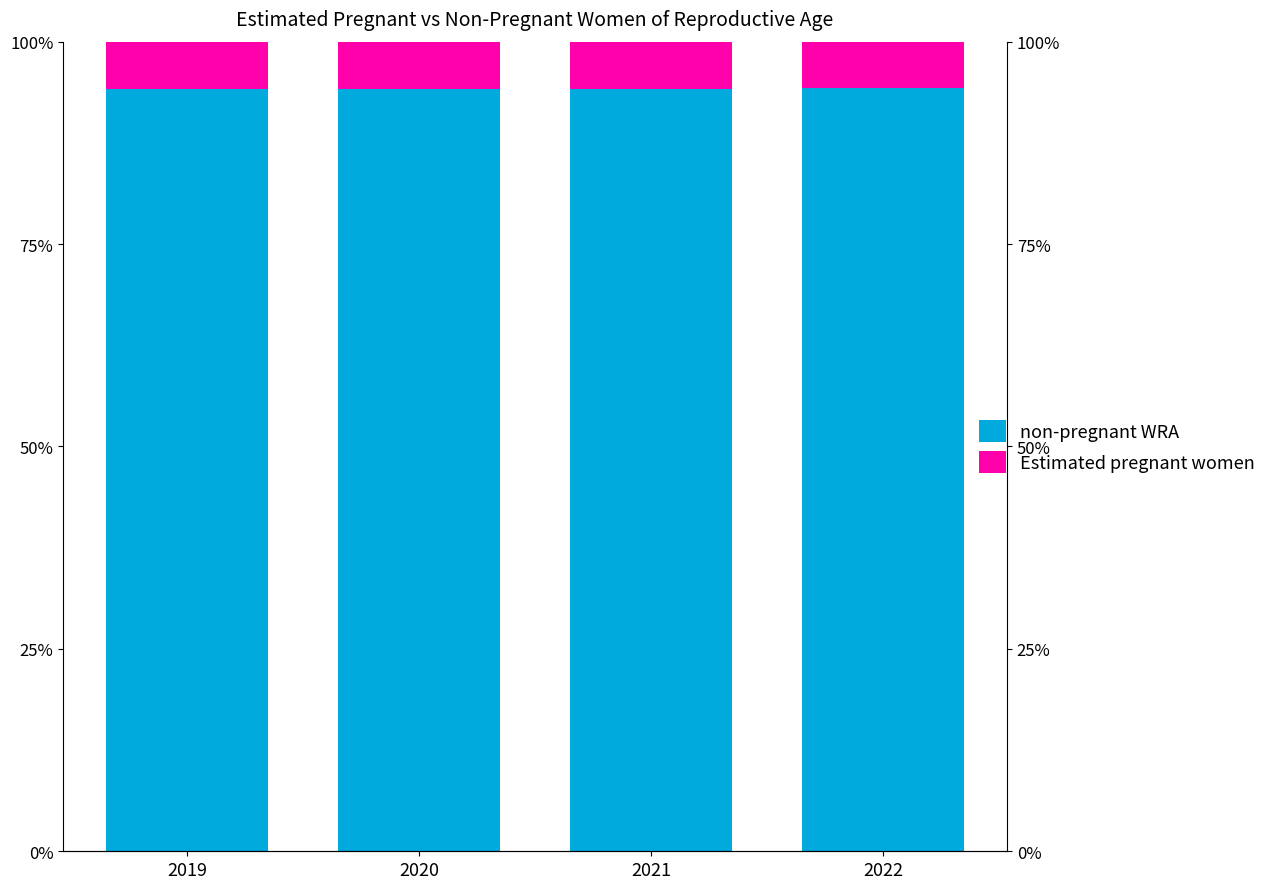

List the series in order of their overall mean, highest first.

non-pregnant WRA, Estimated pregnant women